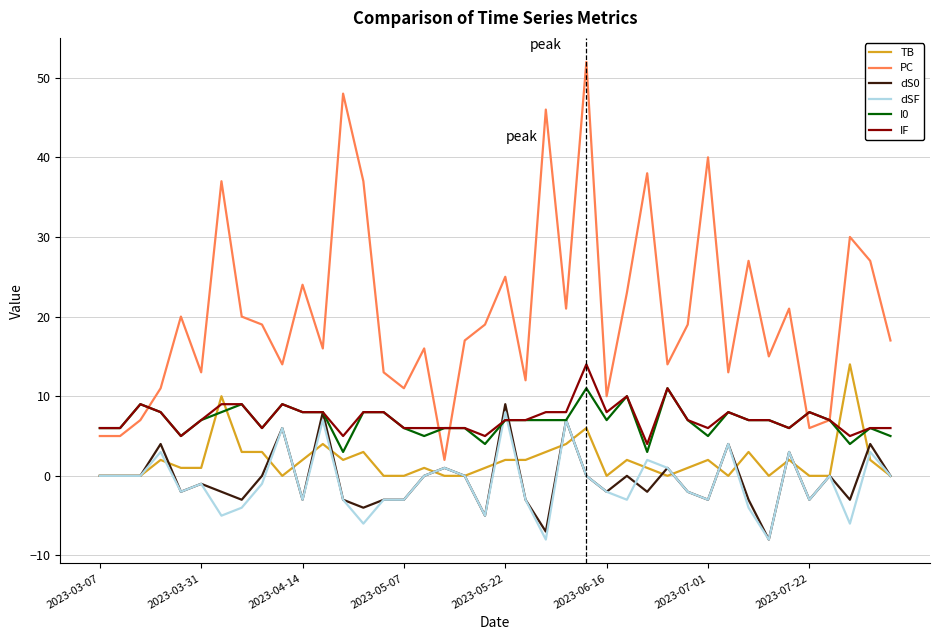

True or false: dSF and PC intersect in this chart.

False